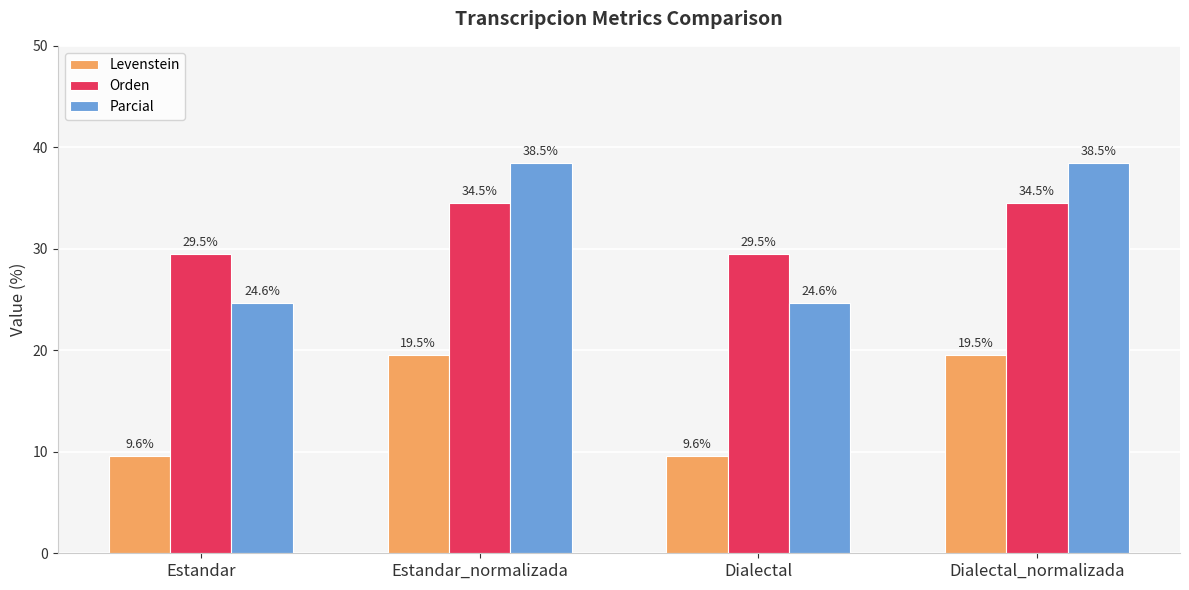

Which series changed the most between Estandar and Estandar_normalizada?

Parcial